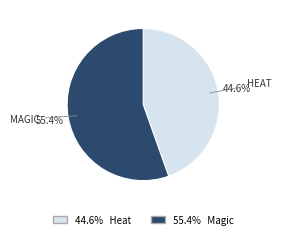

Does any single category account for the majority?

Yes